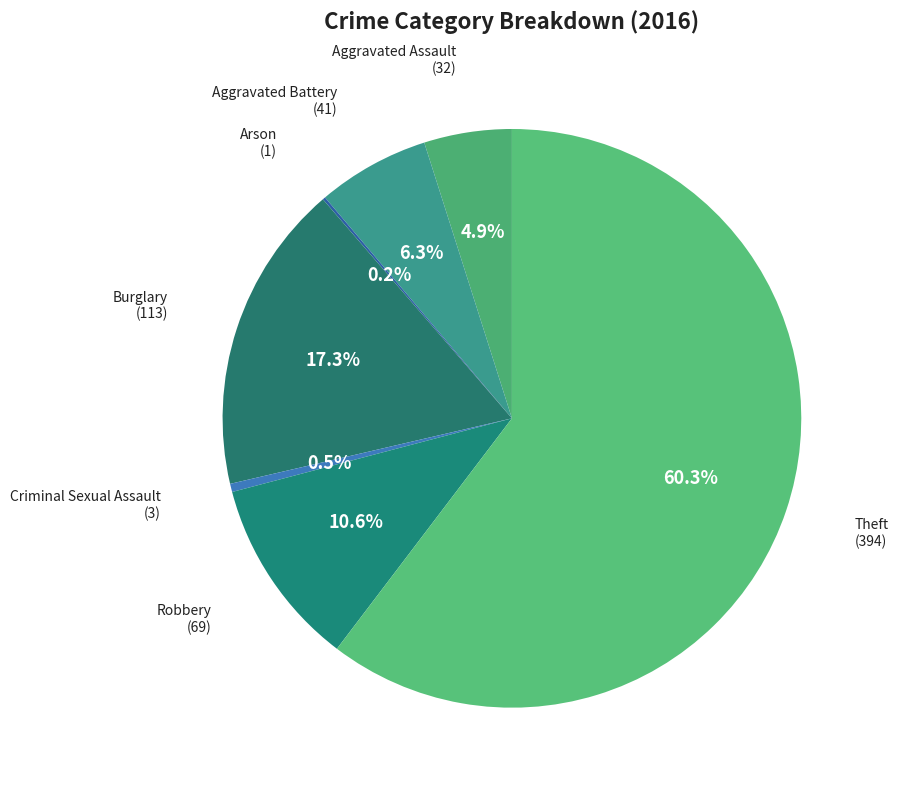

To the nearest percent, what is the average slice percentage?

14%